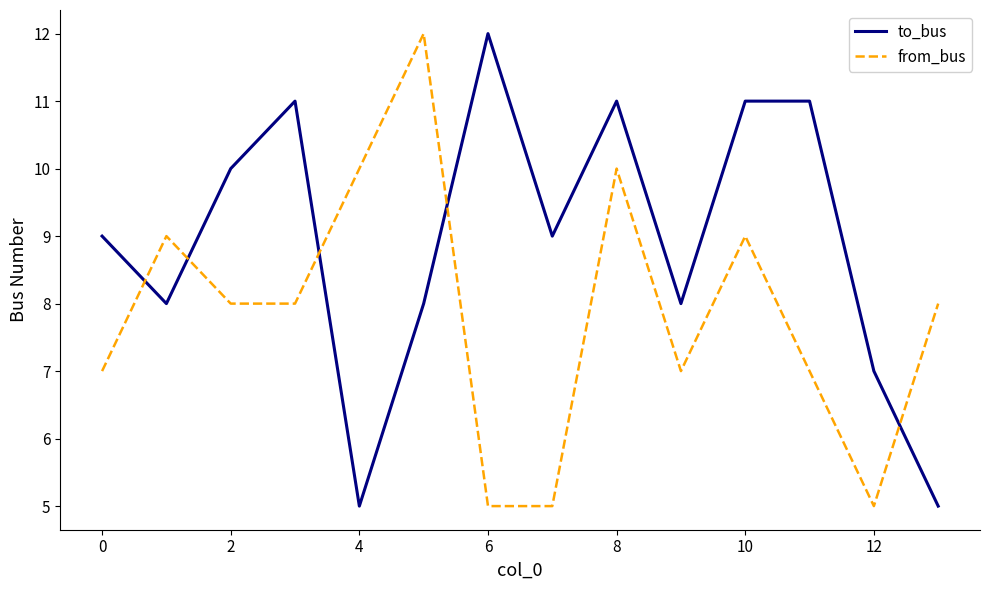

True or false: to_bus and from_bus intersect in this chart.

True